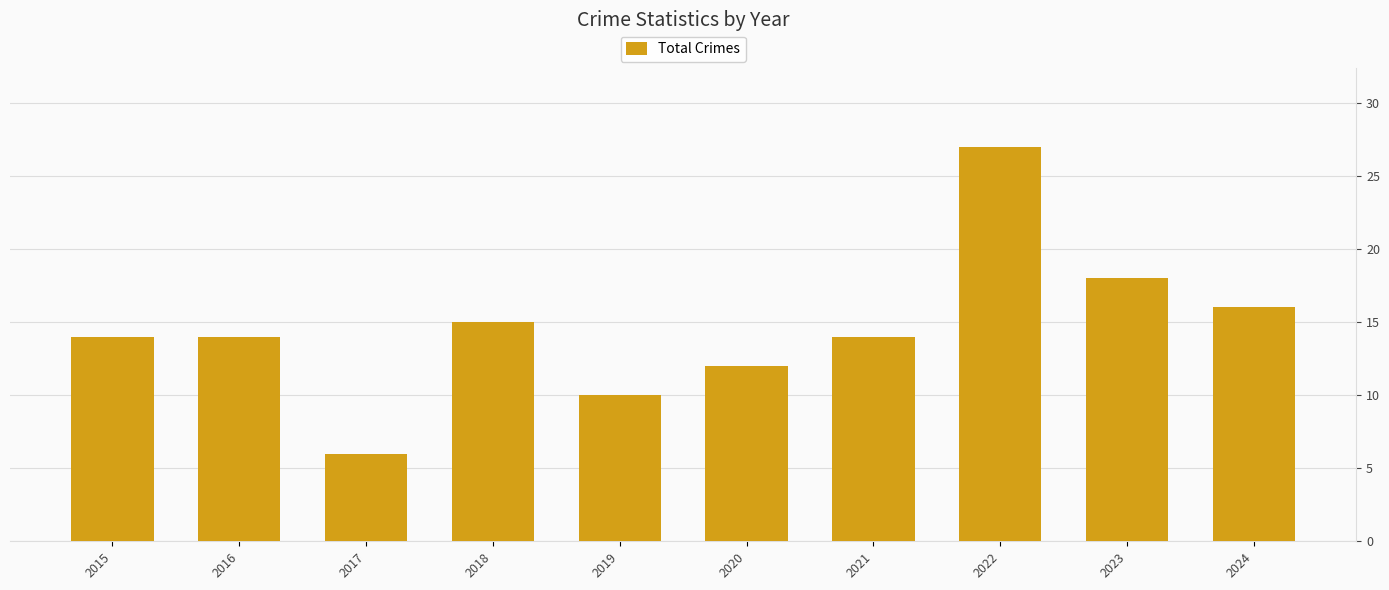

How many categories are shown in the chart?

10